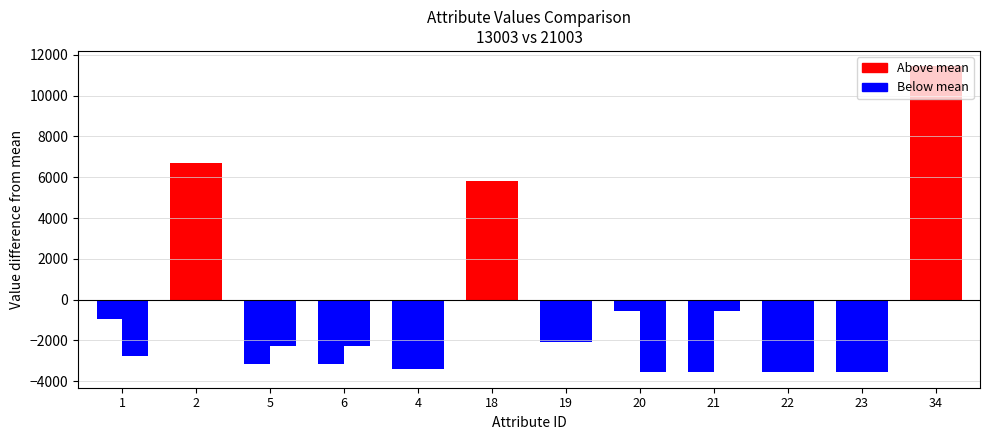

What is the label of the 5th bar from the left?

4